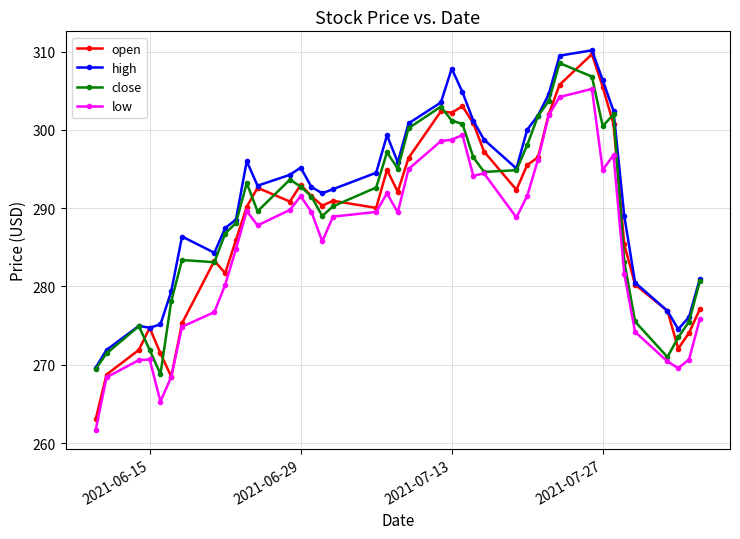

Which series has the largest range (max minus min)?

open